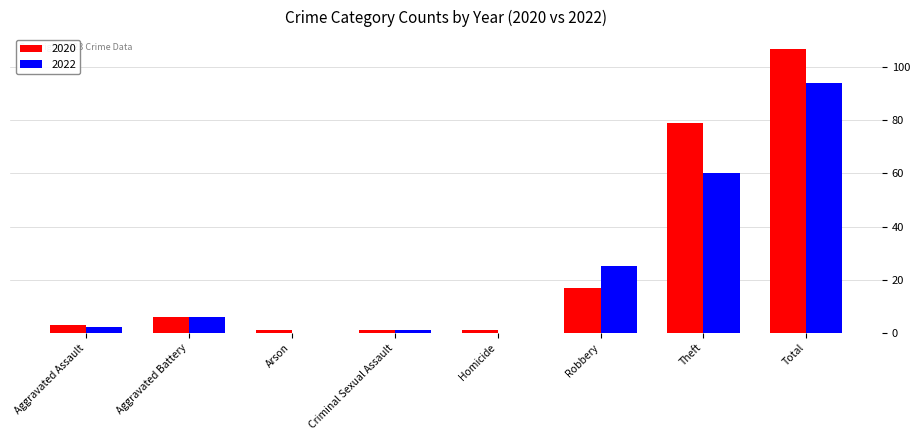

Reading right to left, transcribe all the data shown in this chart.

2020: 107	79	17	1	1	1	6	3
2022: 94	60	25	0	1	0	6	2